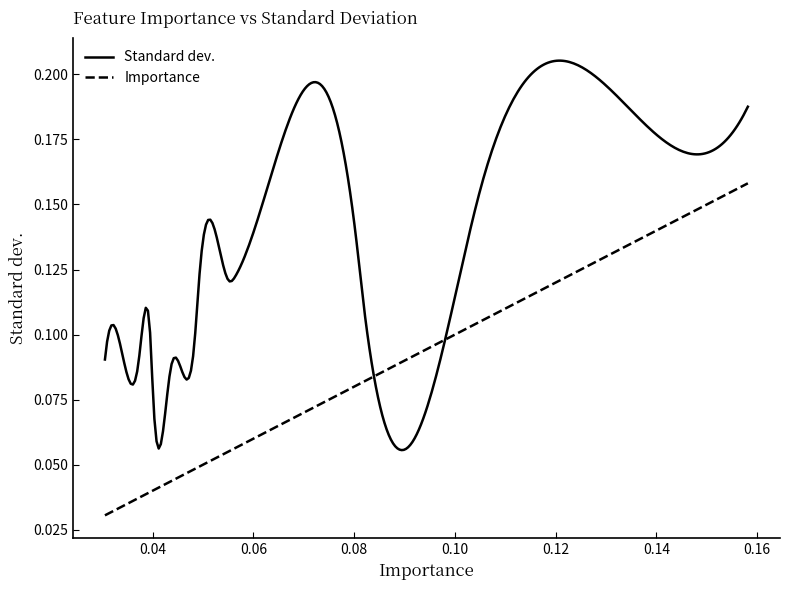

Rank the series by their maximum value, from highest to lowest.

Standard dev., Importance